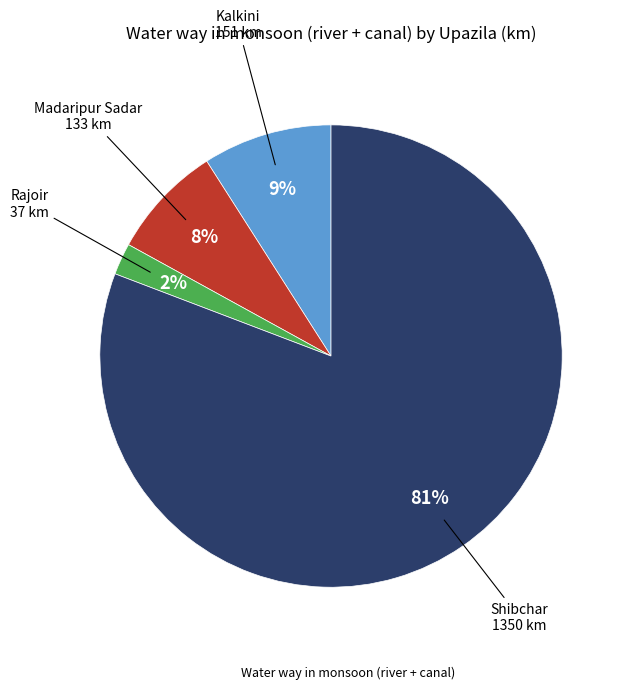

To the nearest percent, what is the average slice percentage?

25%